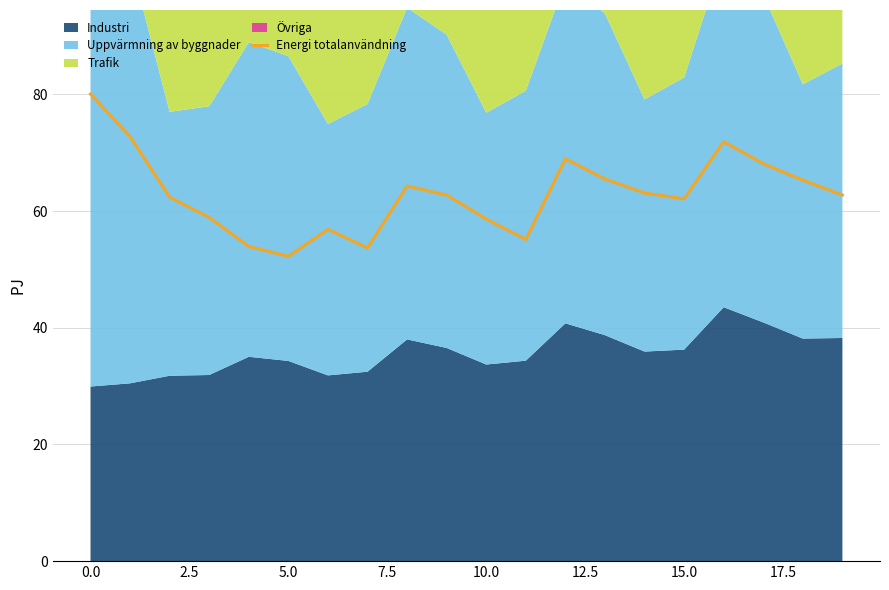

How many lines are shown in the chart?

1